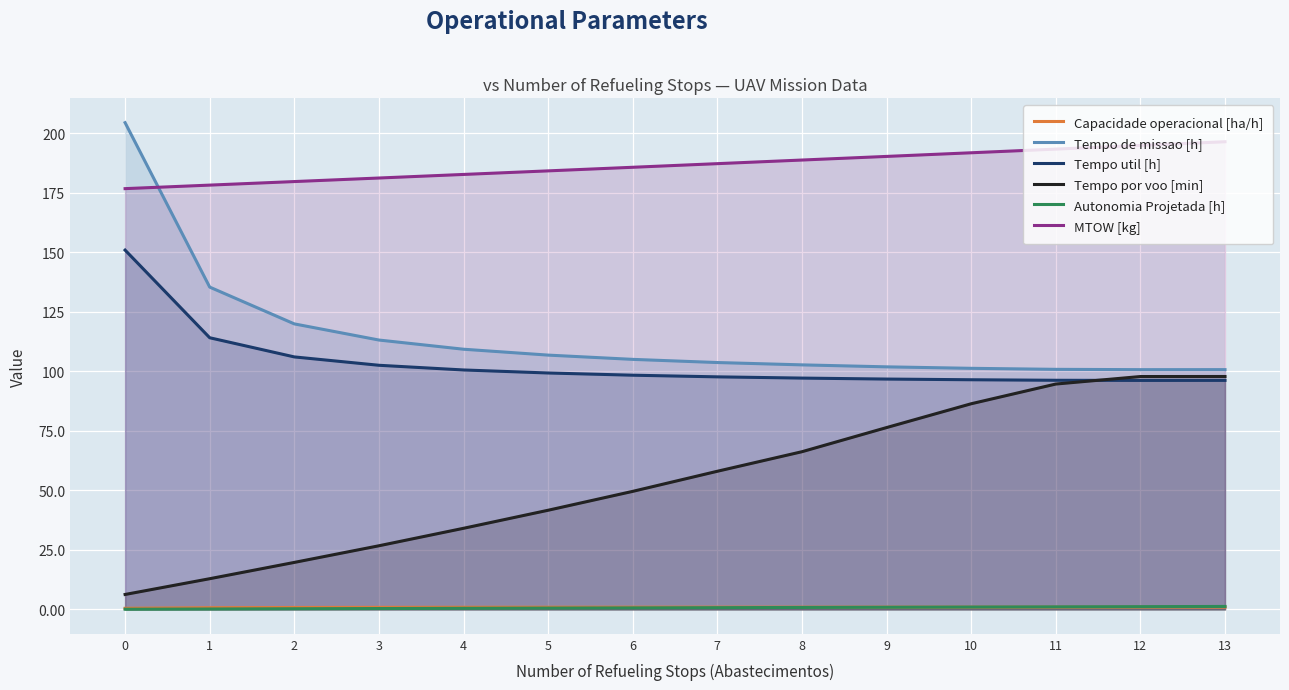

Count the number of data series in this chart.

6